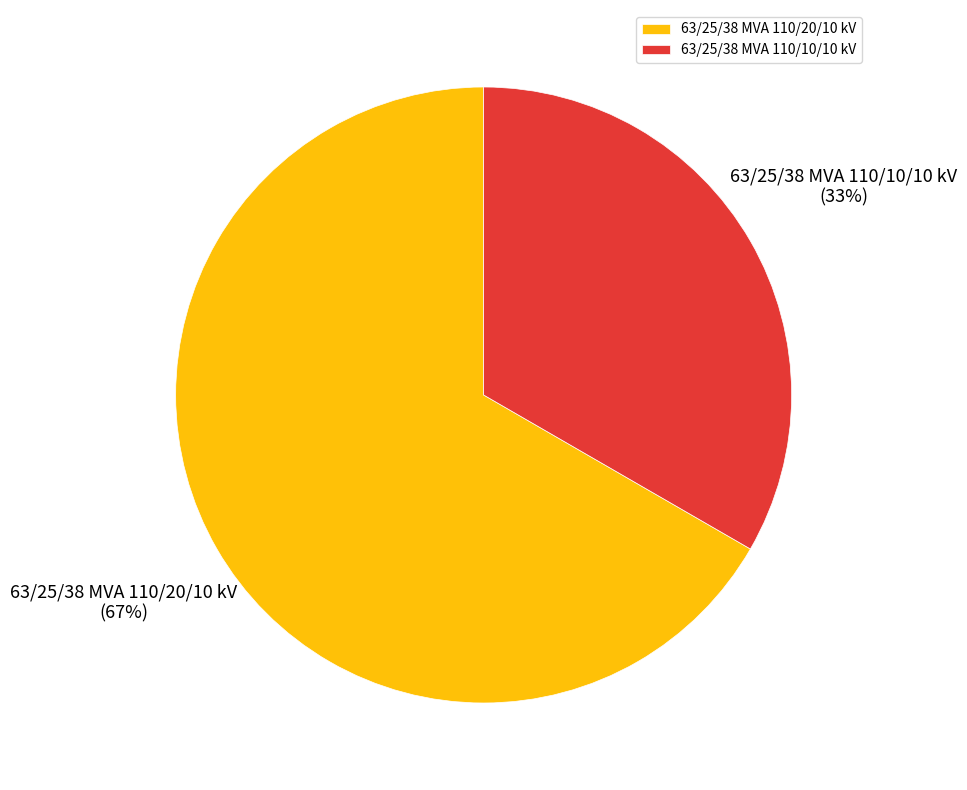

Count the number of slices in the pie.

2